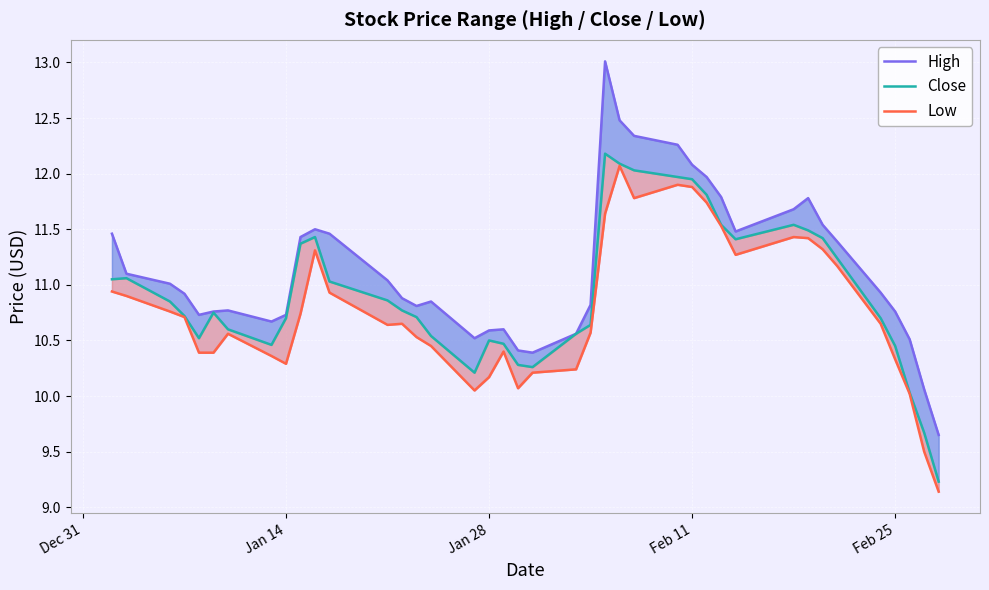

What is the value of the High point at the 11th from the left?

11.5